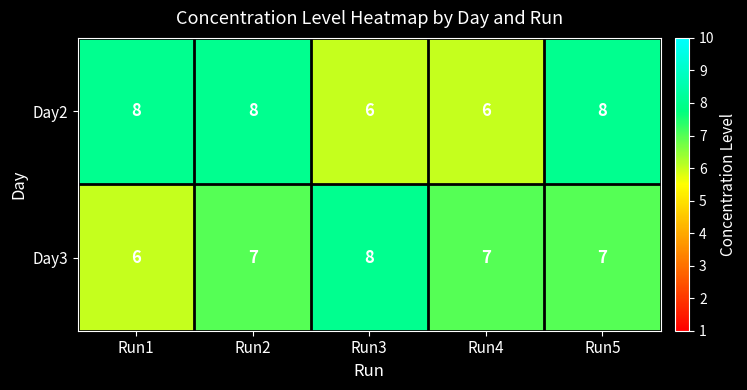

At how many categories does at least one series exceed 6?

5